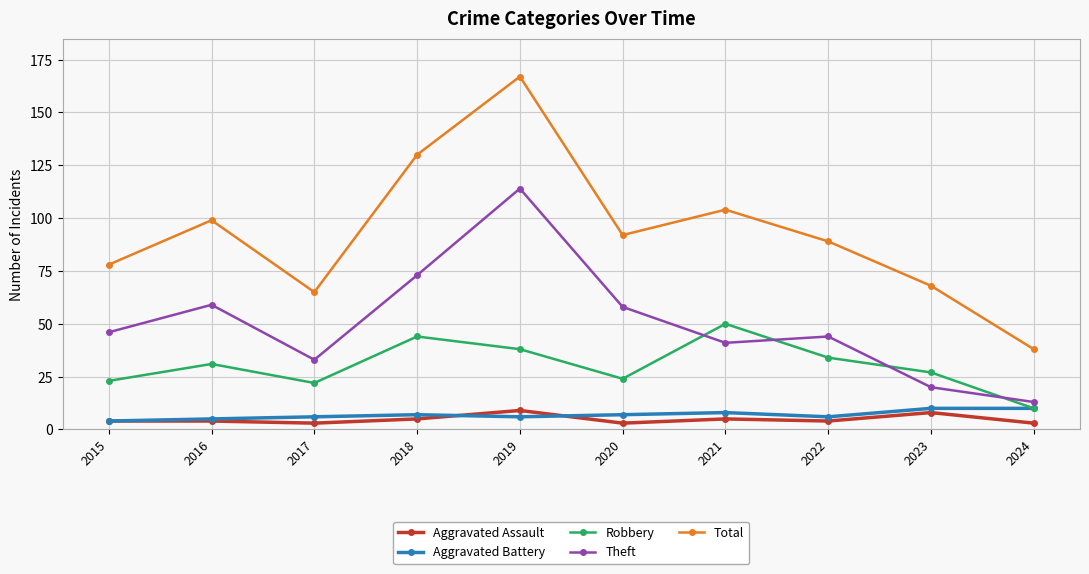

What is the sum of all Aggravated Battery values?

69